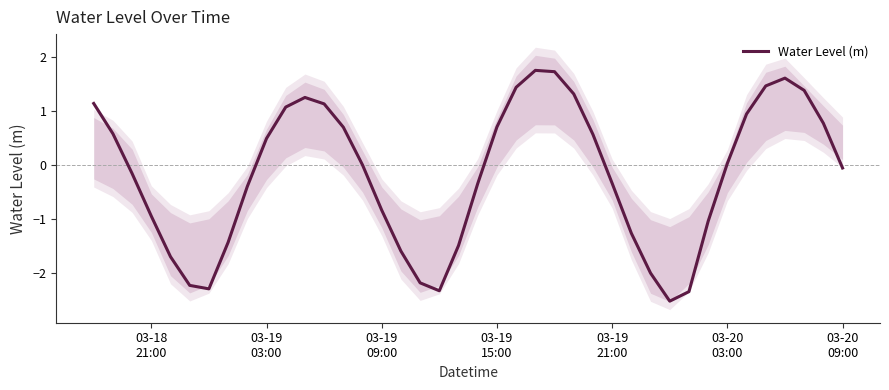

How many interior local peaks (higher than both neighbors) does the data have?

3